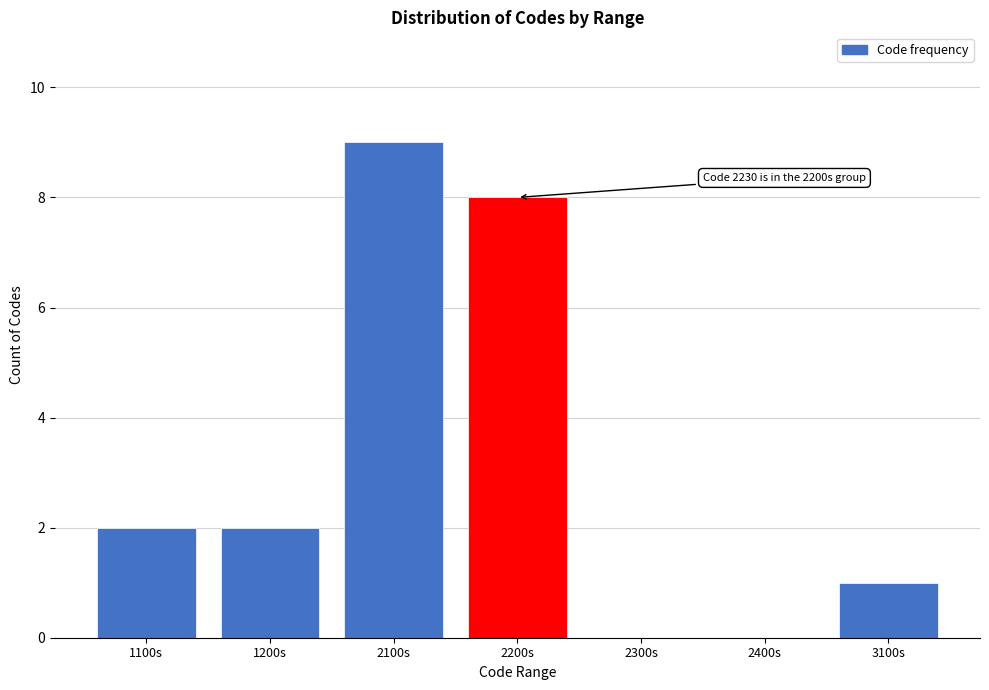

Reading left to right, what are all the values shown in this chart?

1100s=2	1200s=2	2100s=9	2200s=8	2300s=0	2400s=0	3100s=1